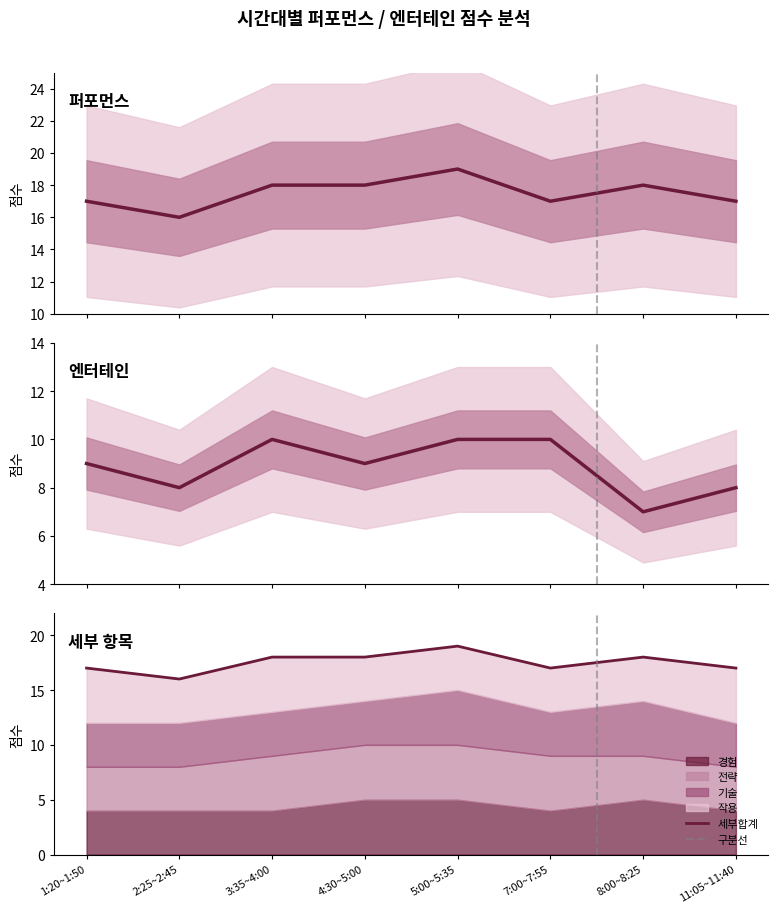

Which series has the widest spread of values?

퍼포먼스 합계